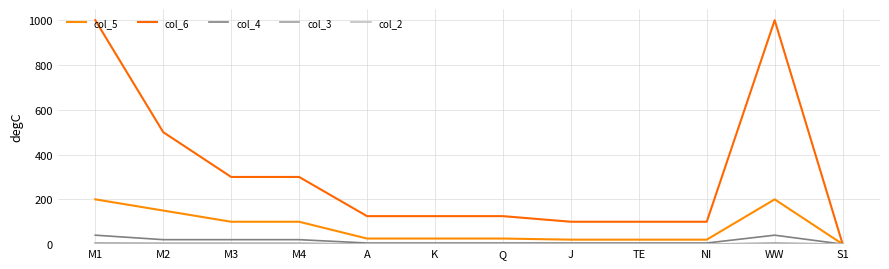

True or false: col_3 and col_6 intersect in this chart.

False